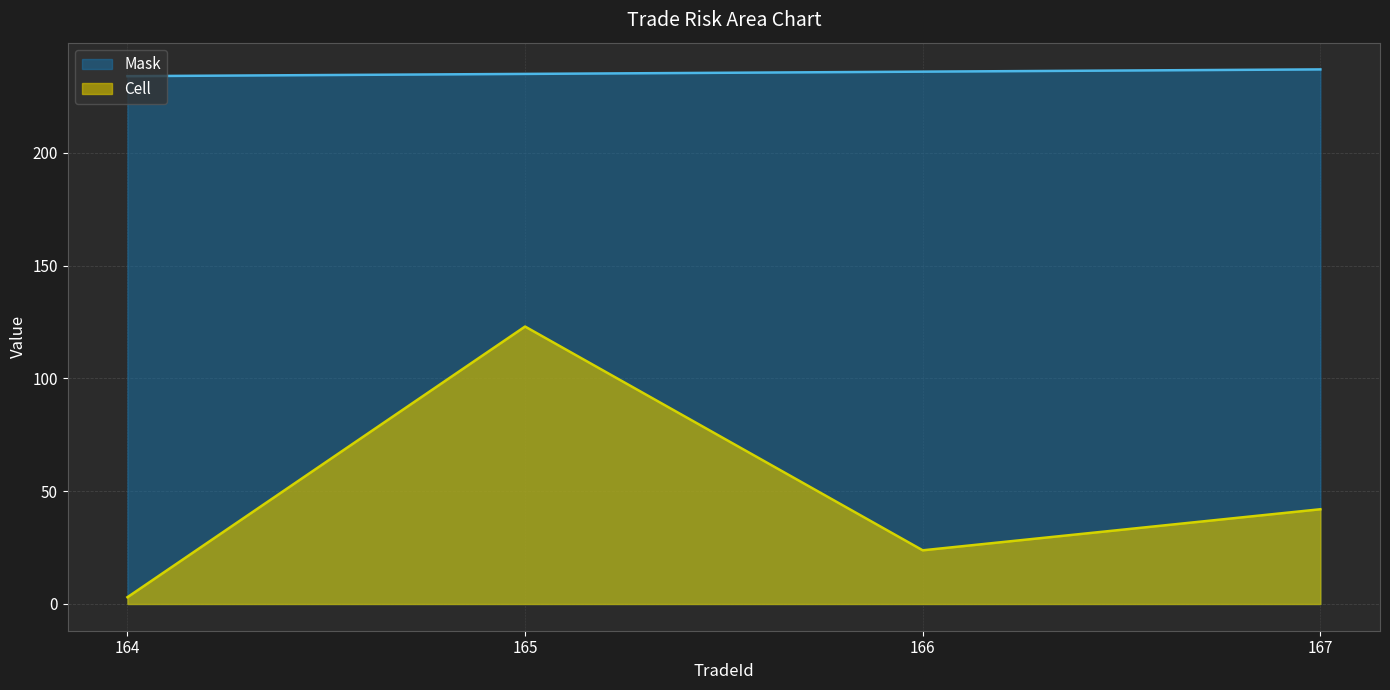

Rank the series at 167 from highest to lowest value.

Mask, Cell